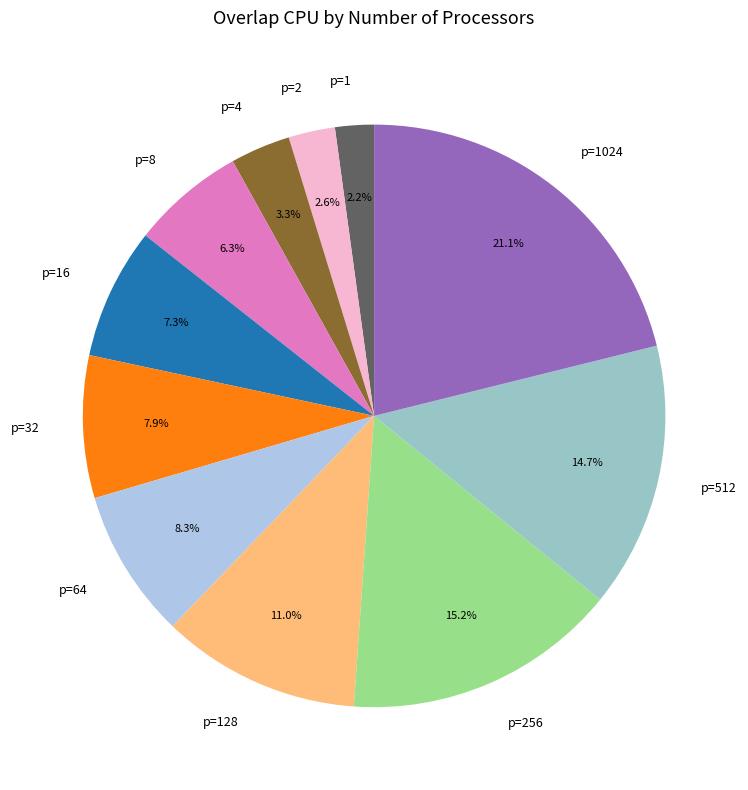

Is there any slice that represents more than half of the pie?

No